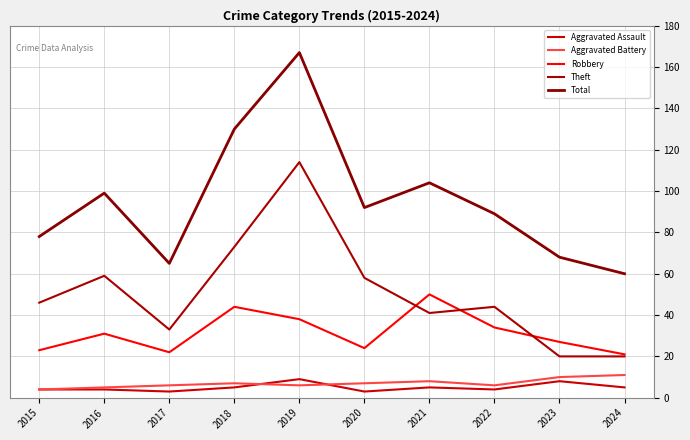

True or false: Theft has a value of 58 at 2020.

True